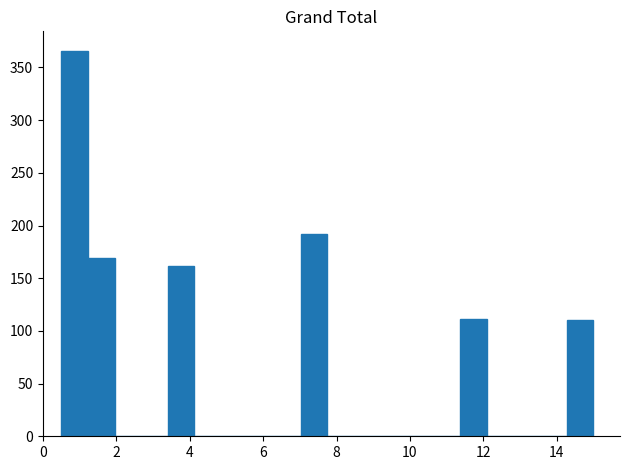

Read against the x-axis, roughly where is the centre of the tallest bar?

0.8